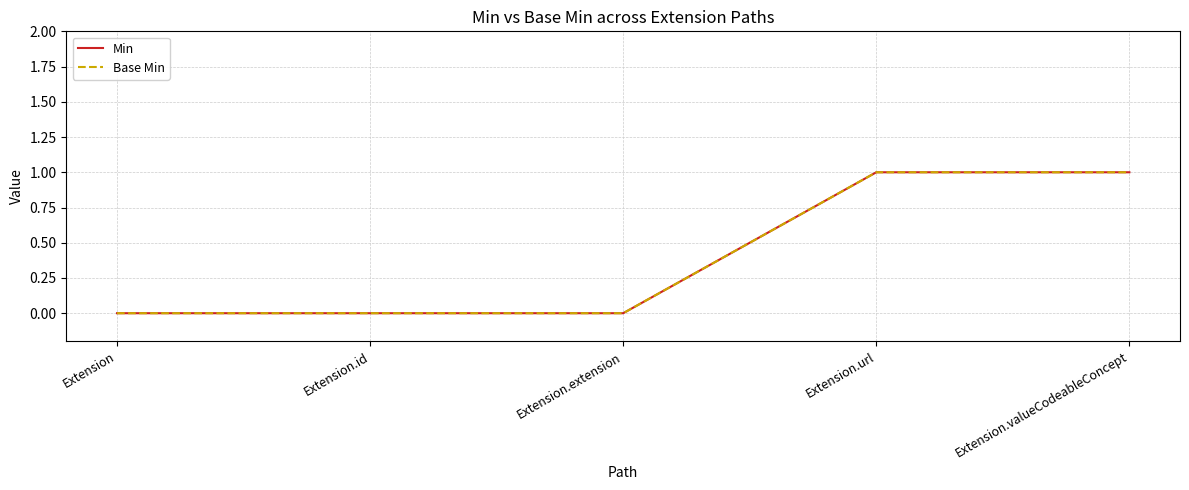

How many lines are shown in the chart?

2